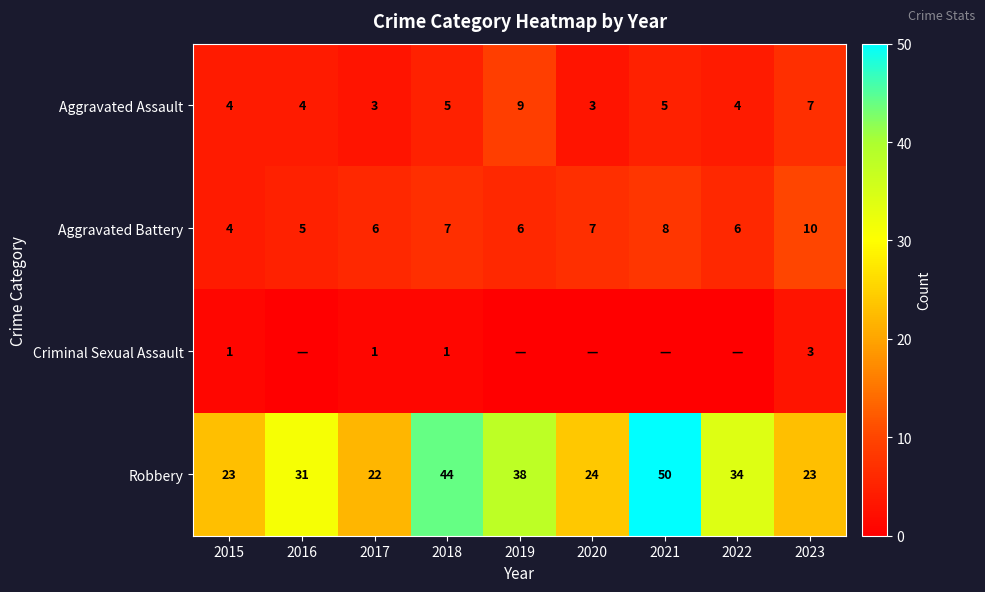

Which category has the highest value across all series?

2021